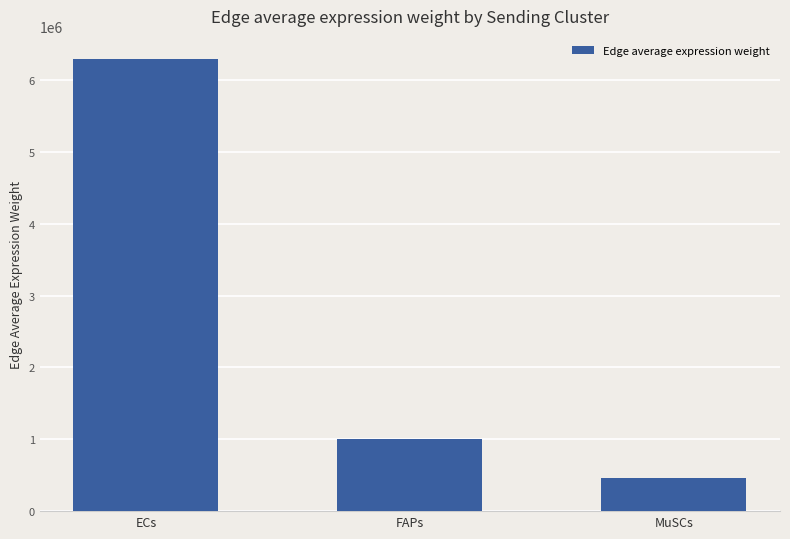

Which category has the lowest value across all series?

MuSCs